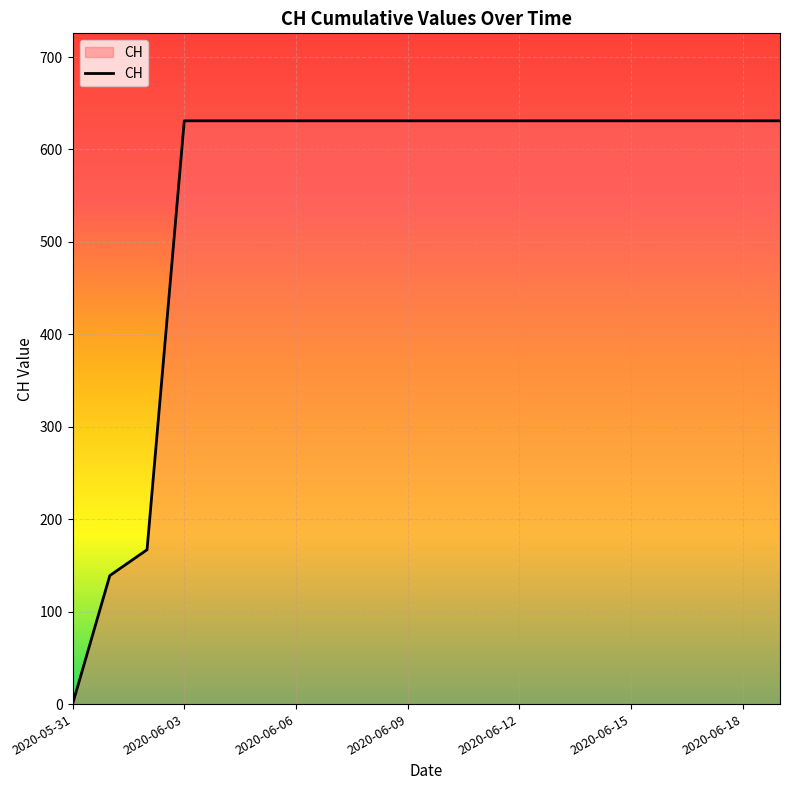

What is the maximum value shown in the chart?

631